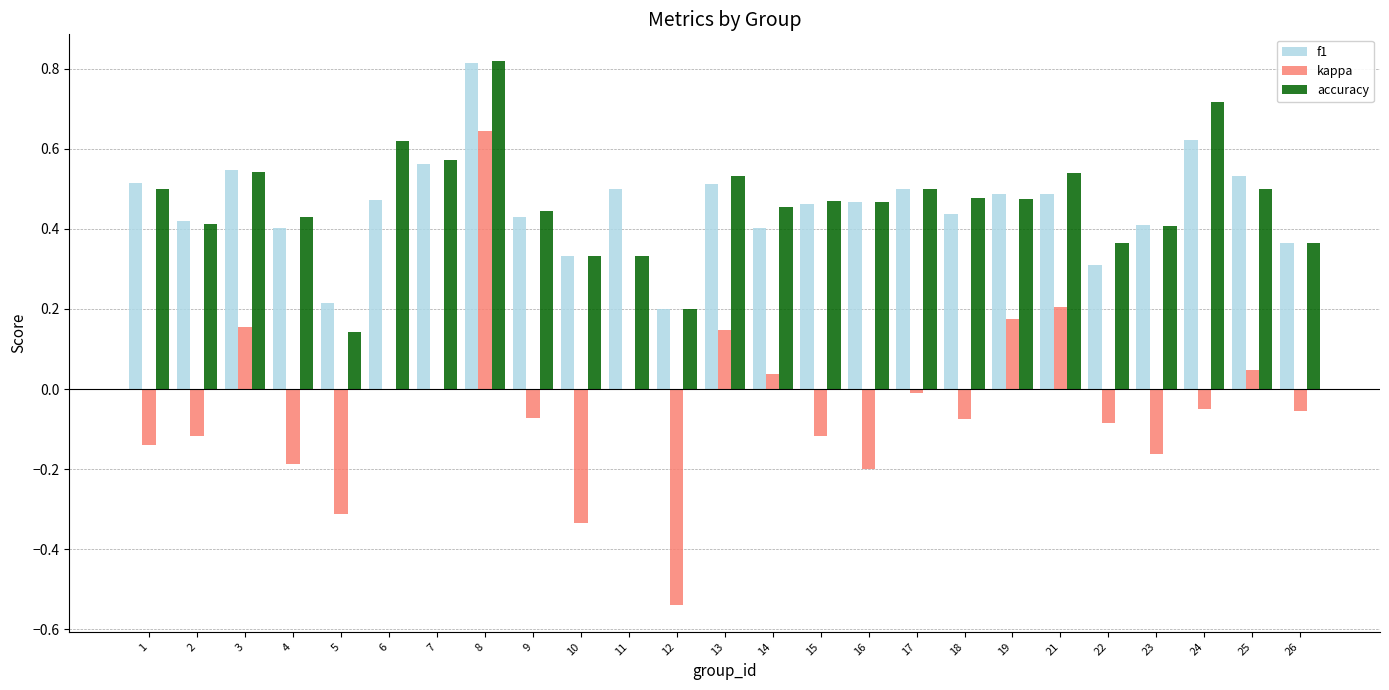

At which category does the chart reach its peak across all series?

8